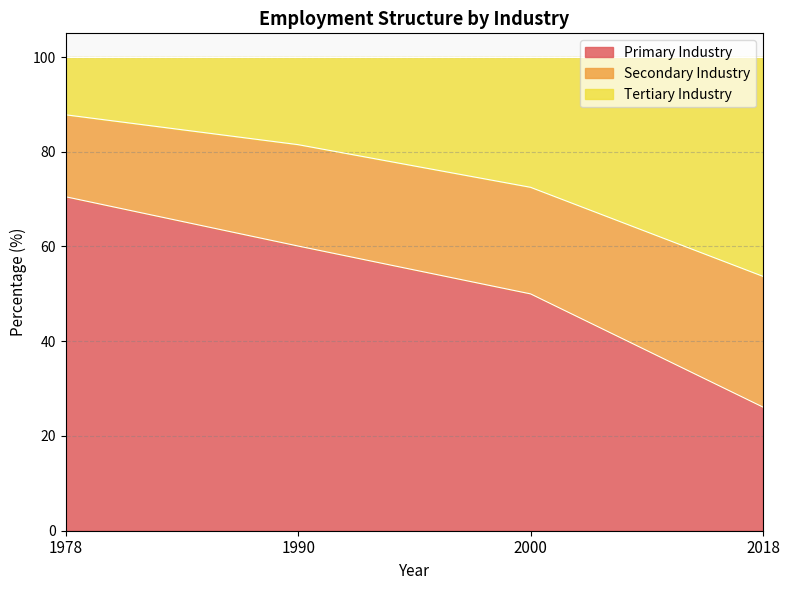

What is the total value across all series at 2000?

100.0